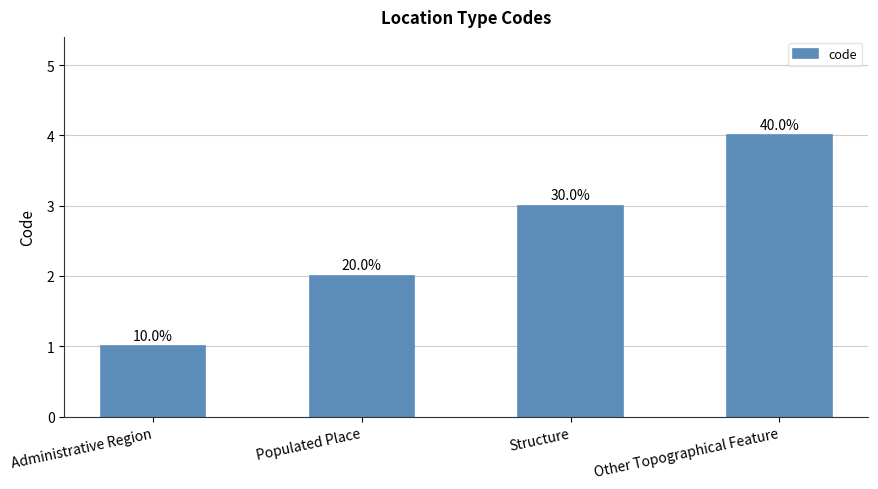

Read the value at Administrative Region.

1